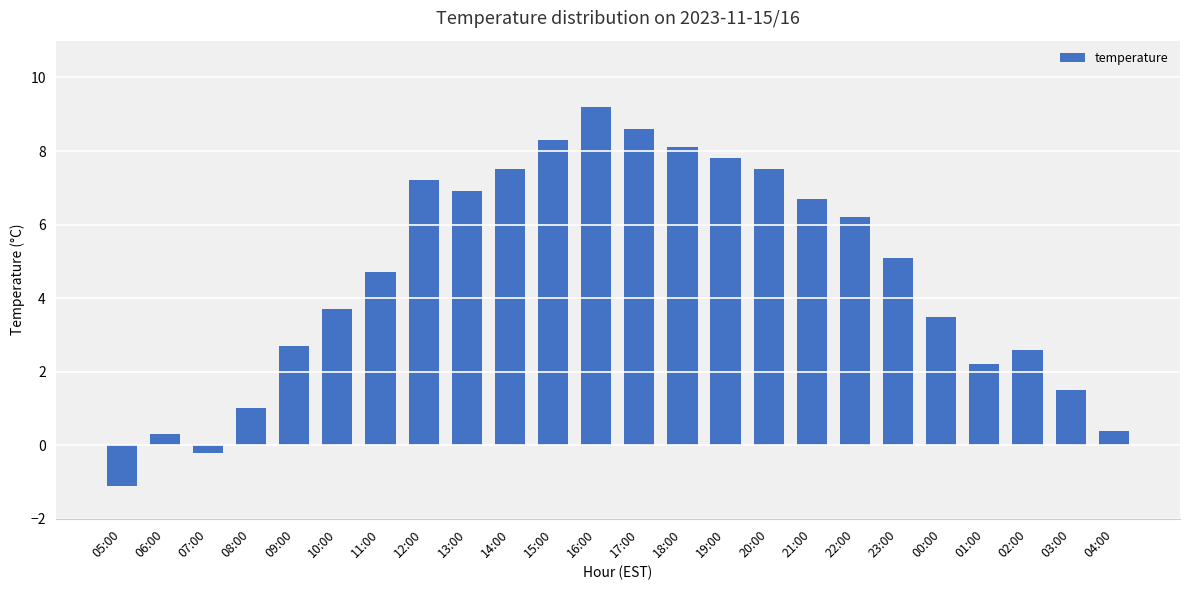

Where is the data nearest to the value 4?

10:00